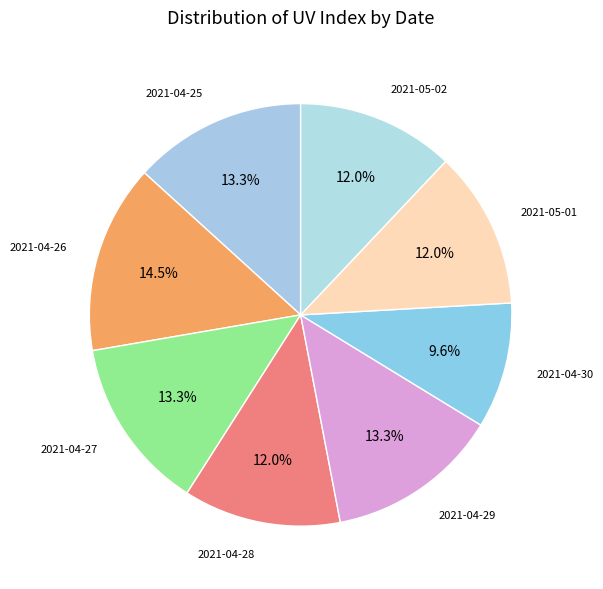

Count the number of slices in the pie.

8